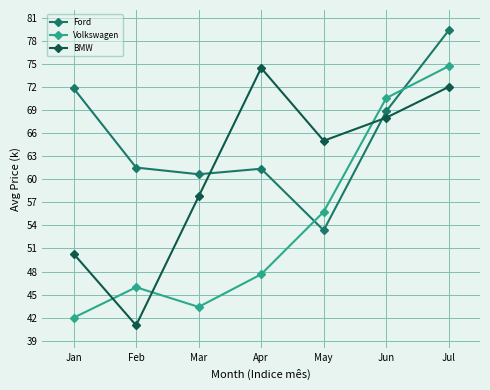

What is the difference between the maximum and minimum values in the Volkswagen series?

32.7